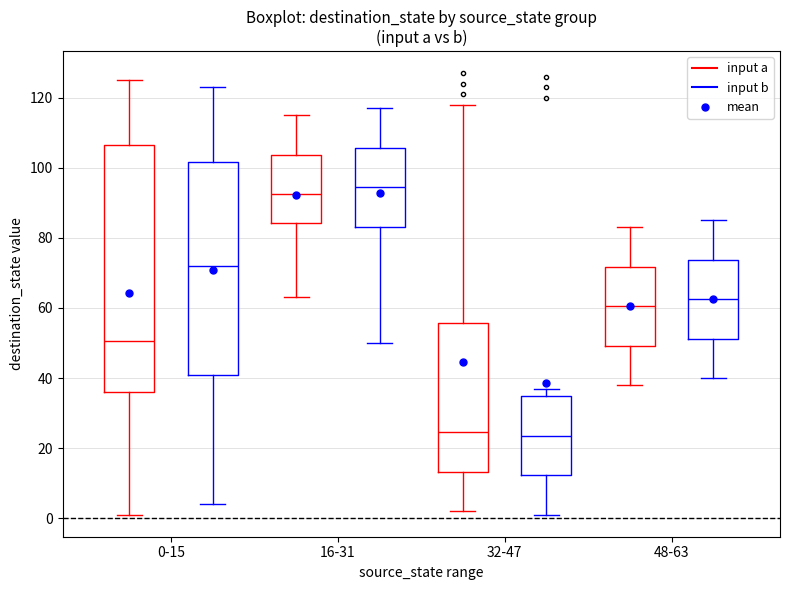

Reading left to right, read every box against the y-axis: the position of its median line, the range the box covers, and the ends of its whiskers. The values are not printed on the chart, so give them approximately, as read against the axis.

0-15 (input a): median 50, box 36 to 106, whiskers 2 to 126
0-15 (input b): median 72, box 42 to 102, whiskers 4 to 124
16-31 (input a): median 92, box 84 to 104, whiskers 64 to 116
16-31 (input b): median 94, box 84 to 106, whiskers 50 to 118
32-47 (input a): median 24, box 14 to 56, whiskers 2 to 118
32-47 (input b): median 24, box 12 to 34, whiskers 2 to 38
48-63 (input a): median 60, box 50 to 72, whiskers 38 to 84
48-63 (input b): median 62, box 52 to 74, whiskers 40 to 86